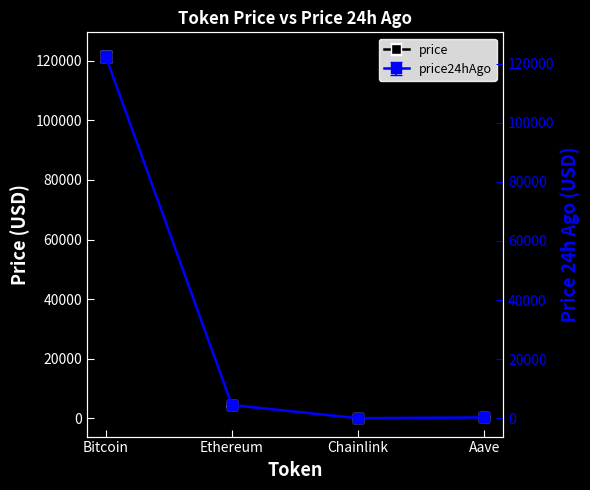

The price series shows 5850.7 at Ethereum. True or false?

False